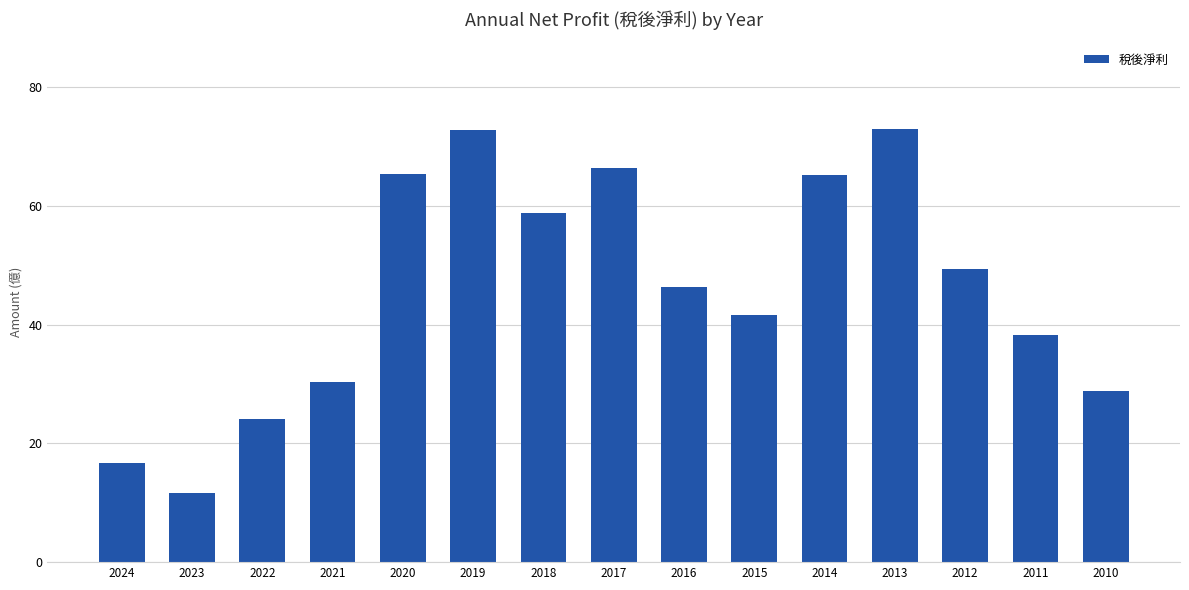

What is the change in value from 2023 to 2014?

+53.6